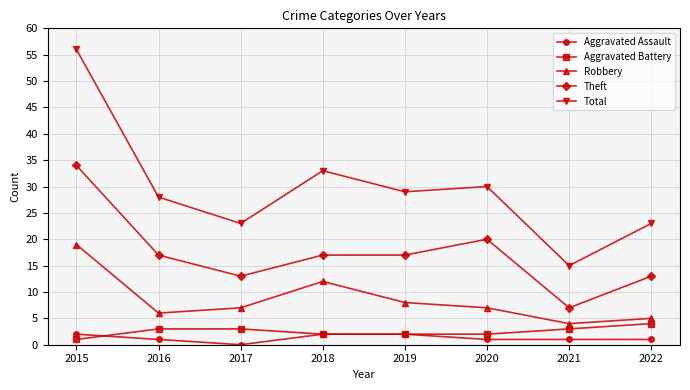

Reading left to right, extract all data points from this chart.

Aggravated Assault: 2015=2	2016=1	2017=0	2018=2	2019=2	2020=1	2021=1	2022=1
Aggravated Battery: 2015=1	2016=3	2017=3	2018=2	2019=2	2020=2	2021=3	2022=4
Robbery: 2015=19	2016=6	2017=7	2018=12	2019=8	2020=7	2021=4	2022=5
Theft: 2015=34	2016=17	2017=13	2018=17	2019=17	2020=20	2021=7	2022=13
Total: 2015=56	2016=28	2017=23	2018=33	2019=29	2020=30	2021=15	2022=23